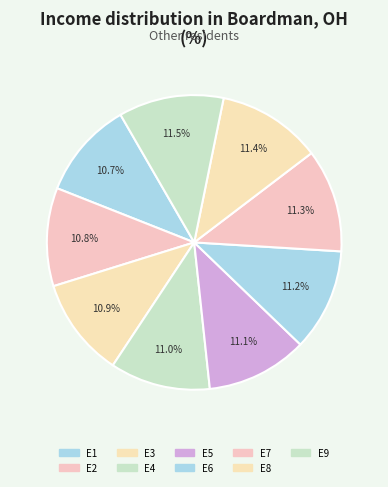

To the nearest percent, what is the average slice percentage?

11%